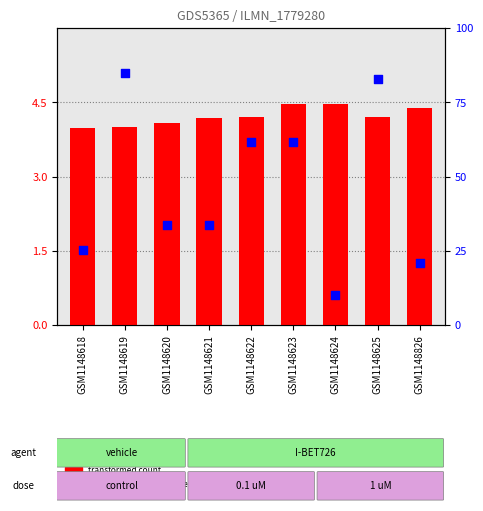

Which series has the largest total across all categories?

percentile rank within the sample